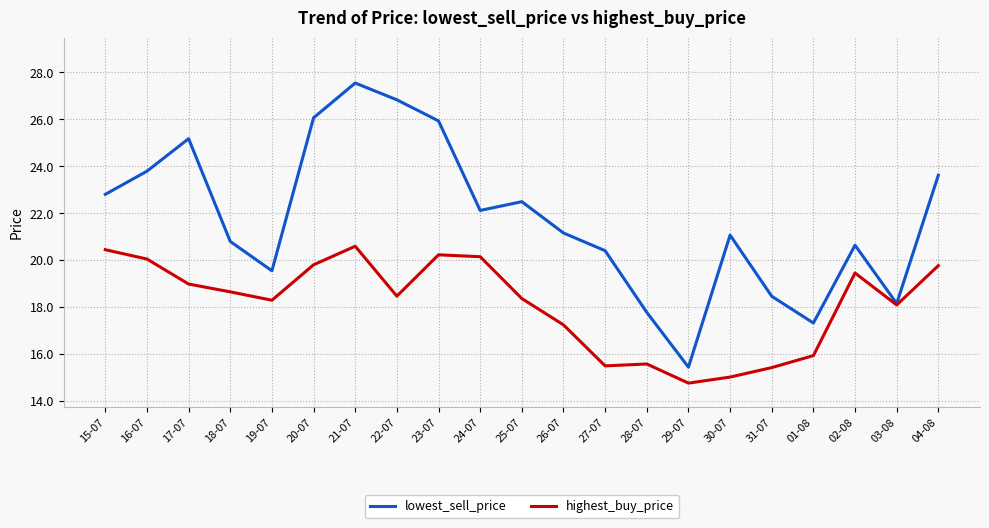

The lowest_sell_price series shows 7.1 at 04-08. True or false?

False